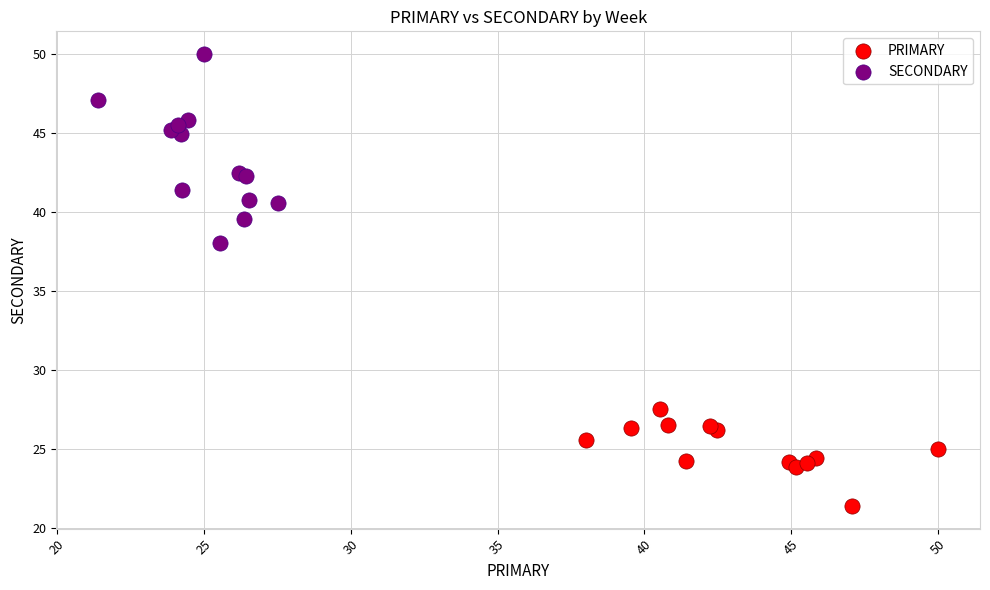

Which series has the largest Y range (max minus min)?

SECONDARY